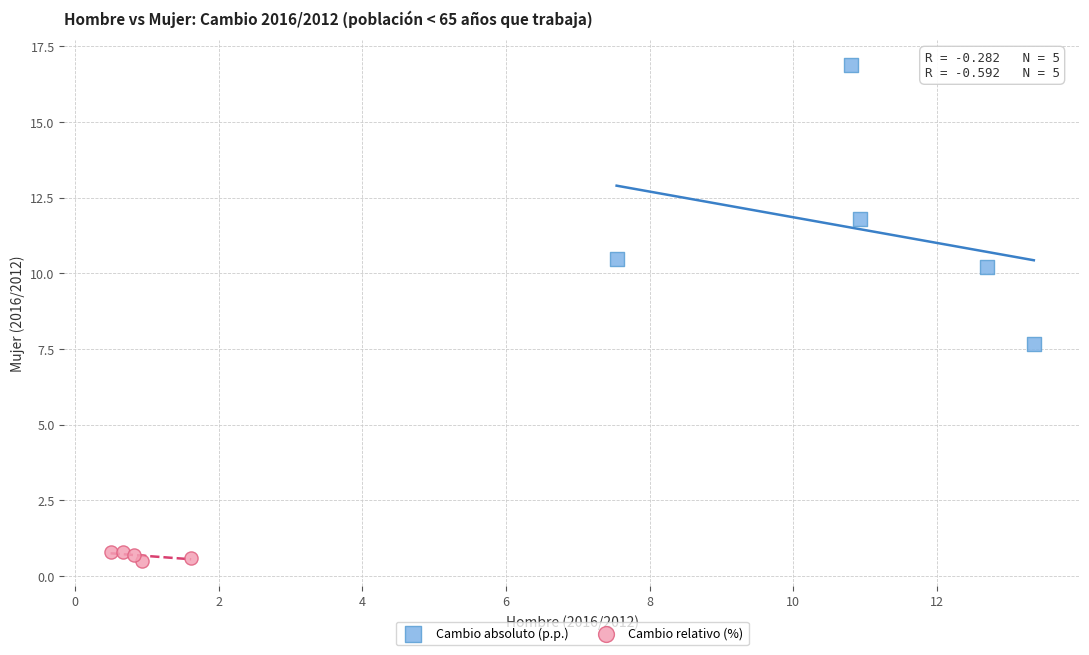

Which series reaches the maximum Y coordinate?

Cambio absoluto (p.p.)